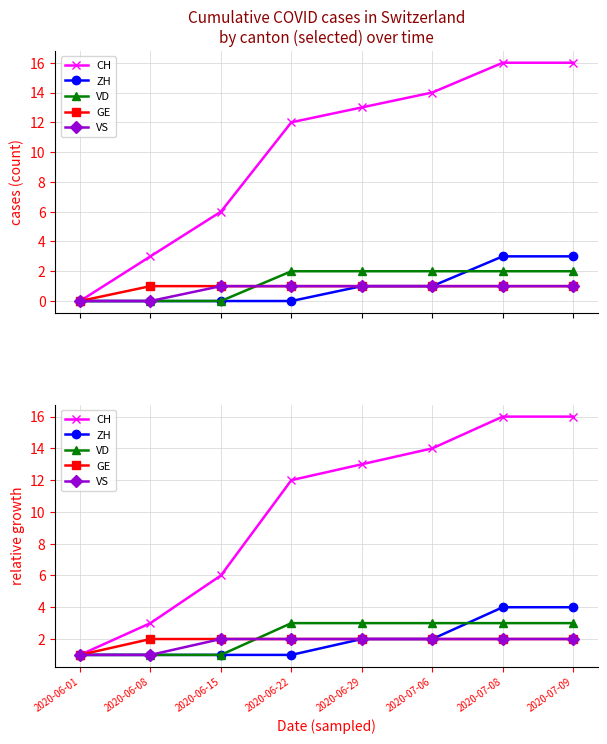

The ZH series shows 4 at 2020-07-09. True or false?

True